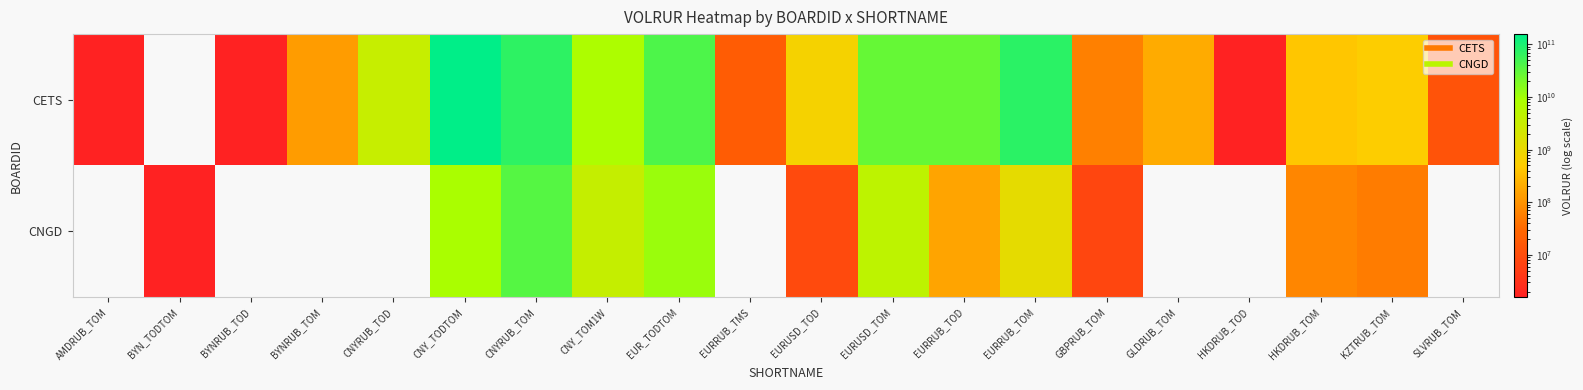

Which series has the widest spread of values?

CETS